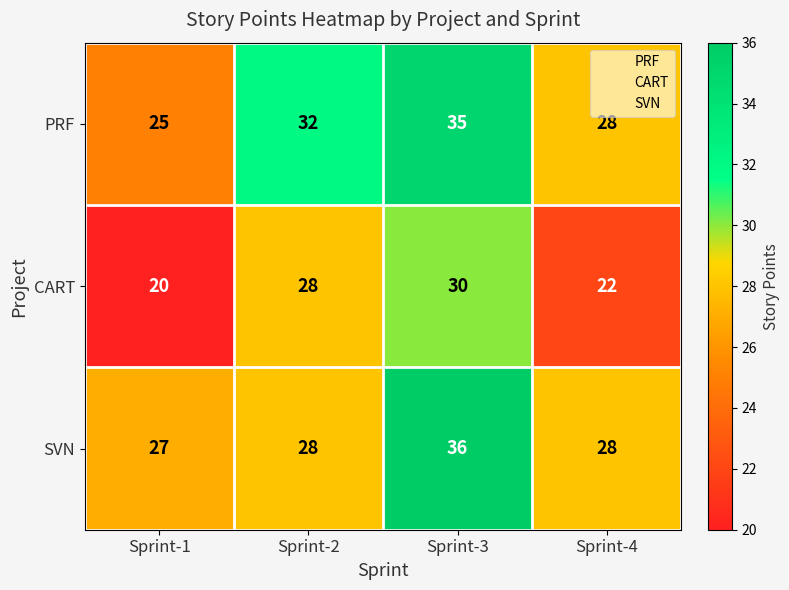

Rank the series at Sprint-3 from lowest to highest value.

CART, PRF, SVN